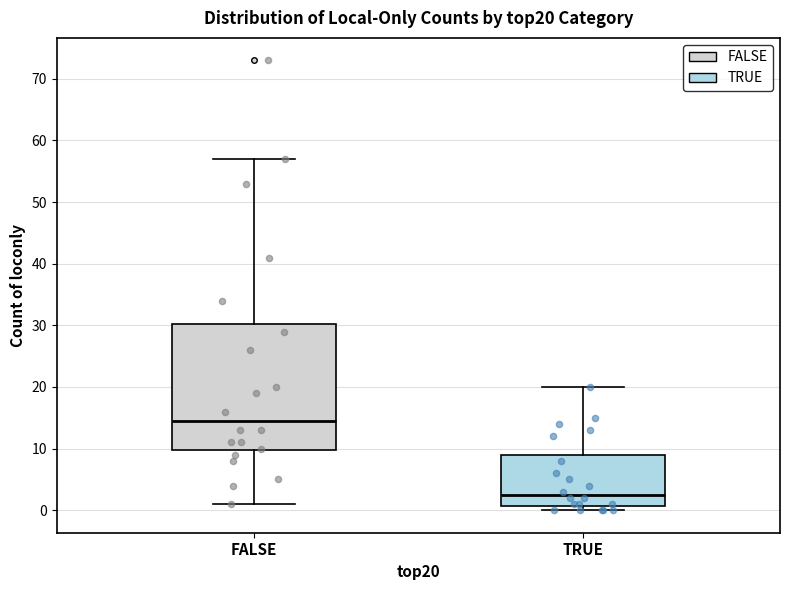

Where does the upper whisker of the box for FALSE end on the y-axis? The values are not printed on the chart, so give them approximately, as read against the axis.

57